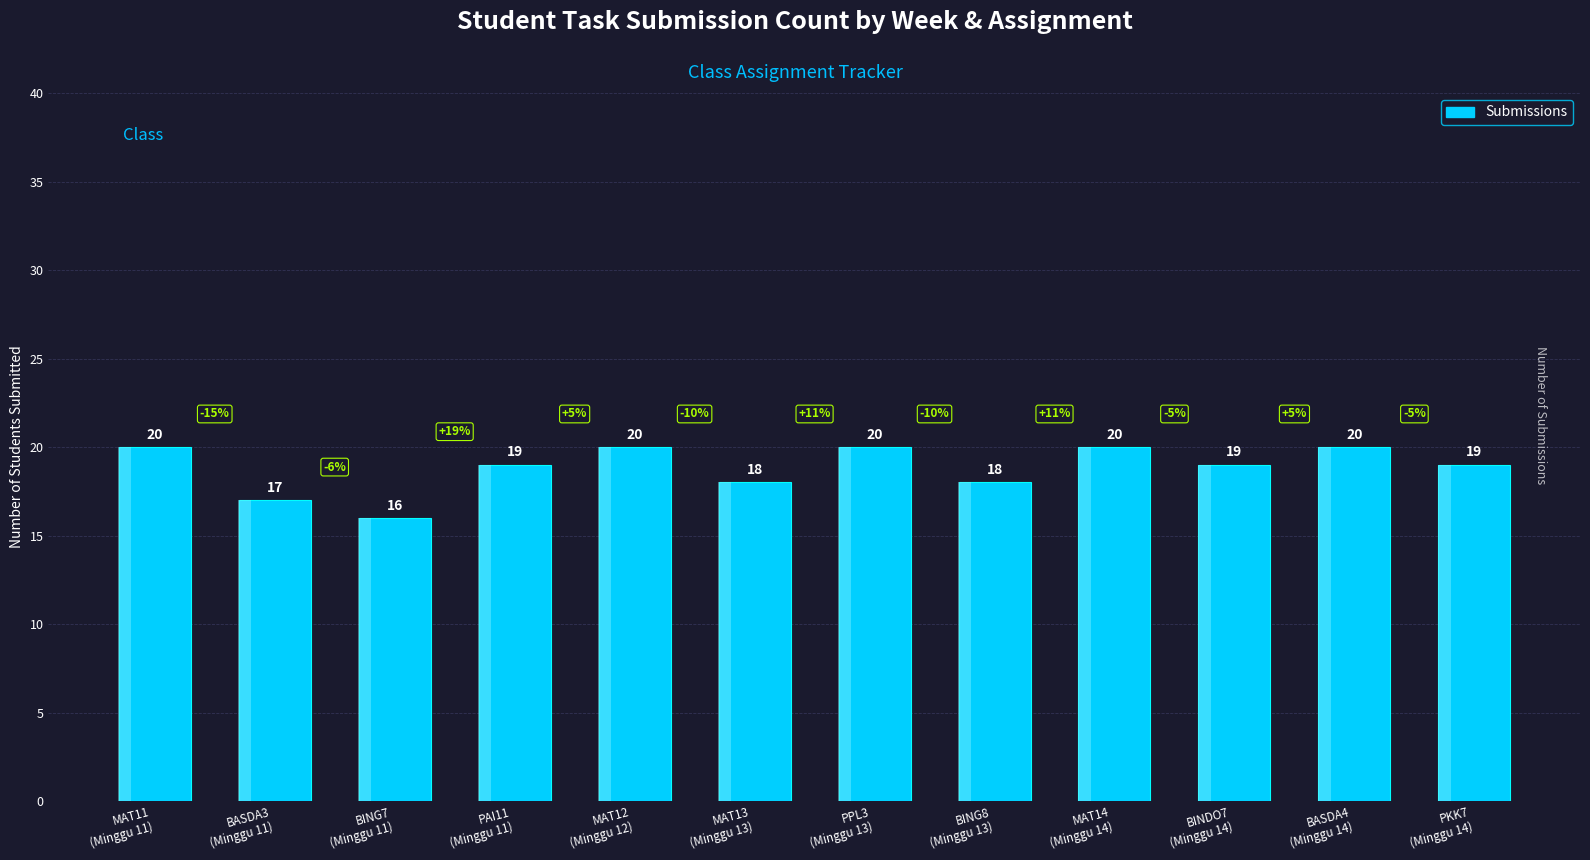

What is the smallest value displayed?

16